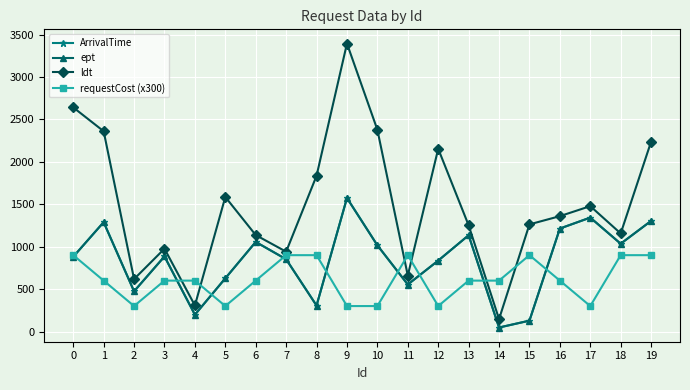

Does the chart have visible grid lines?

Yes